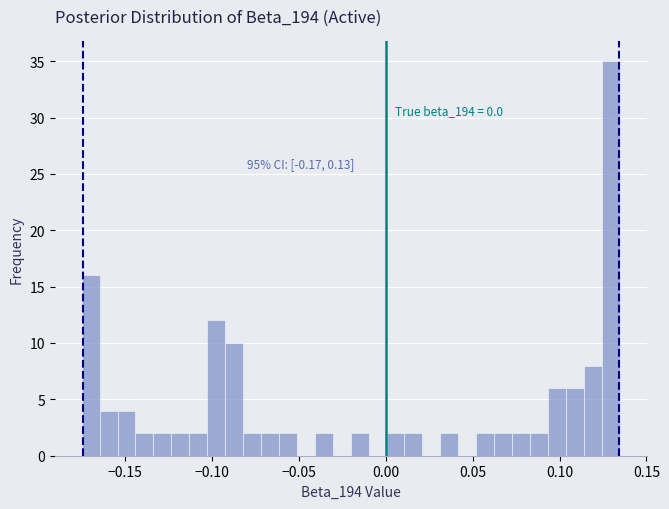

Read against the x-axis, roughly where is the centre of the tallest bar?

0.130